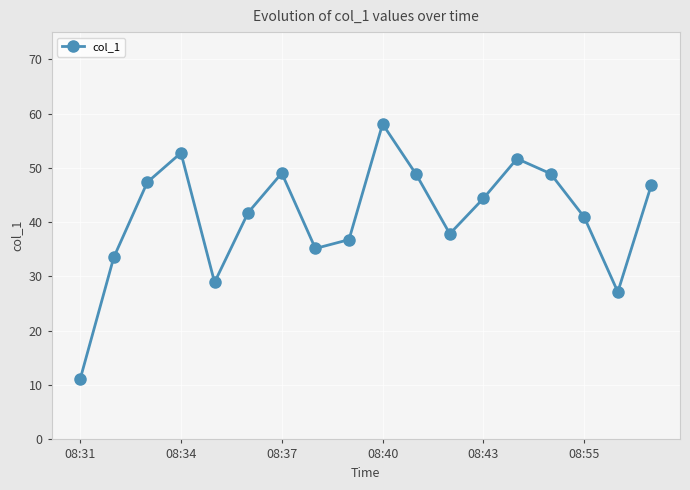

What is the value of the 14th point from the left?

51.7